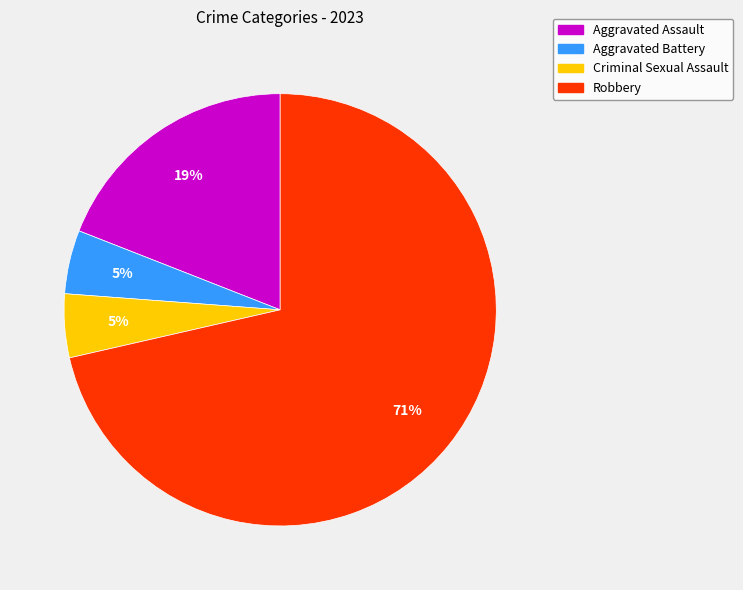

What percentage is the Aggravated Battery slice, to the nearest percent?

5%